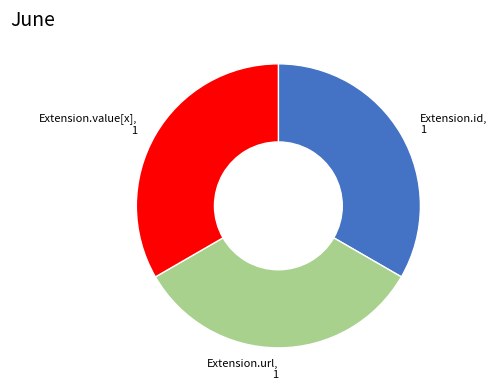

True or false: Extension.value[x], 1 accounts for 19% of the total.

False